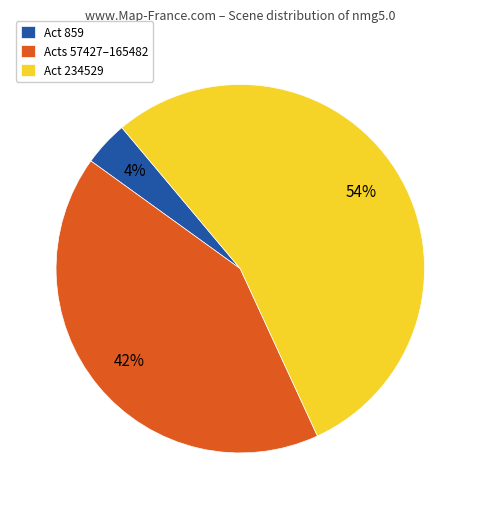

What is the smallest slice in the pie chart?

Act 859